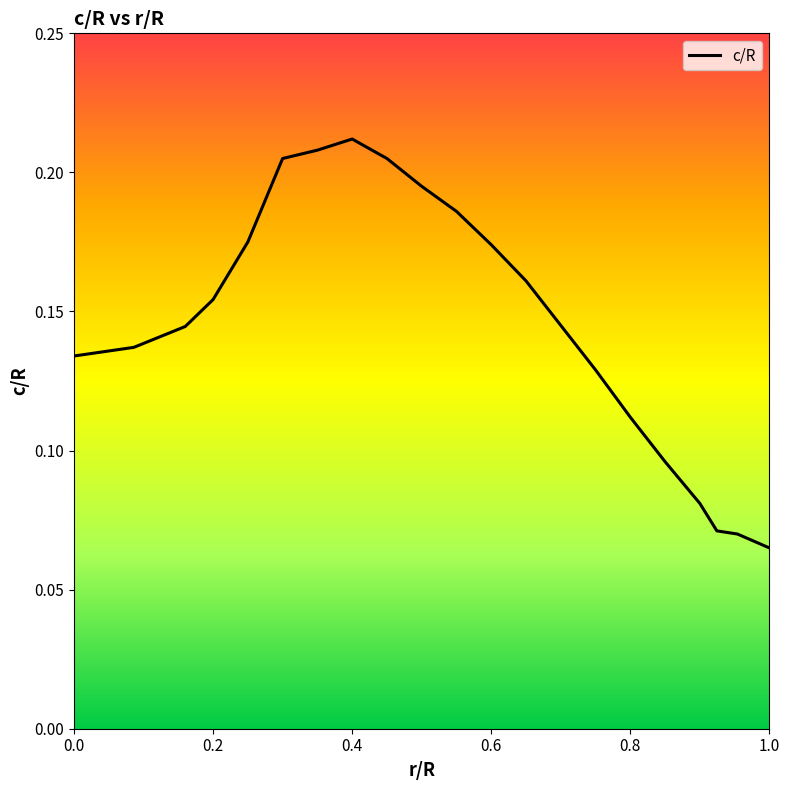

True or false: the data shows 0.0 at 0.8.

False